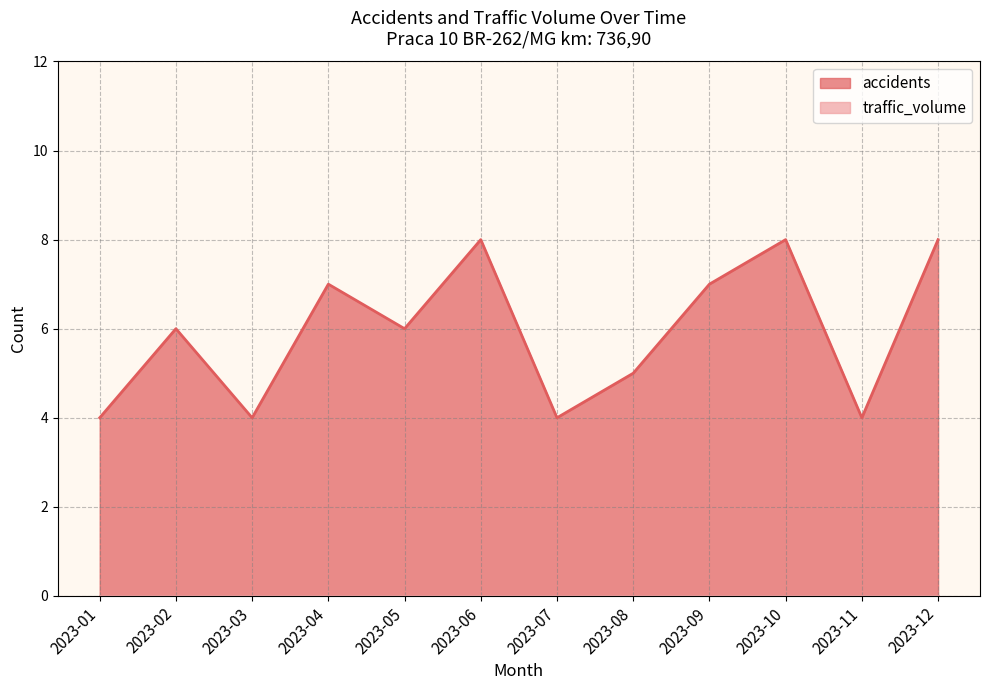

What is the difference between the maximum and second lowest values?

4